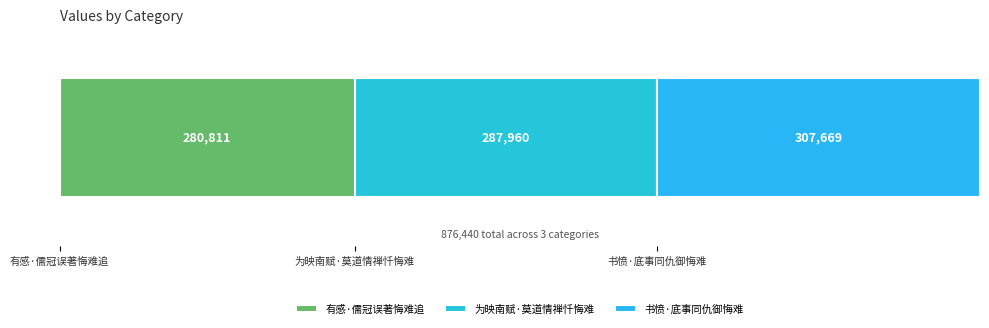

Count the number of categories in the chart.

3